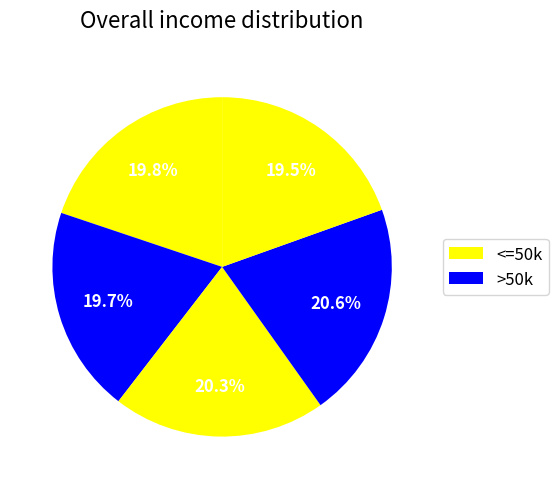

How many segments does this pie chart have?

5